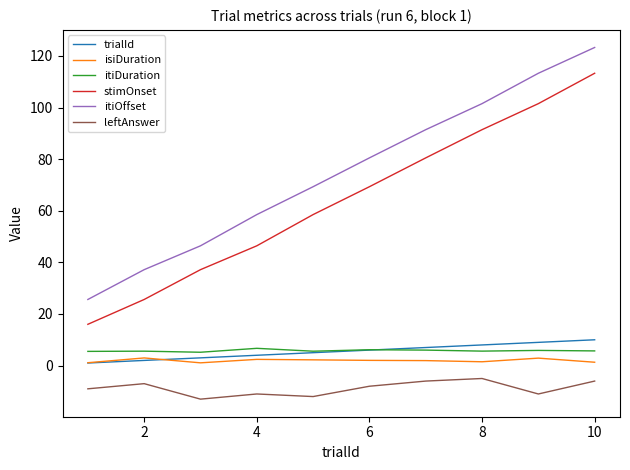

Which series has the widest spread of values?

itiOffset